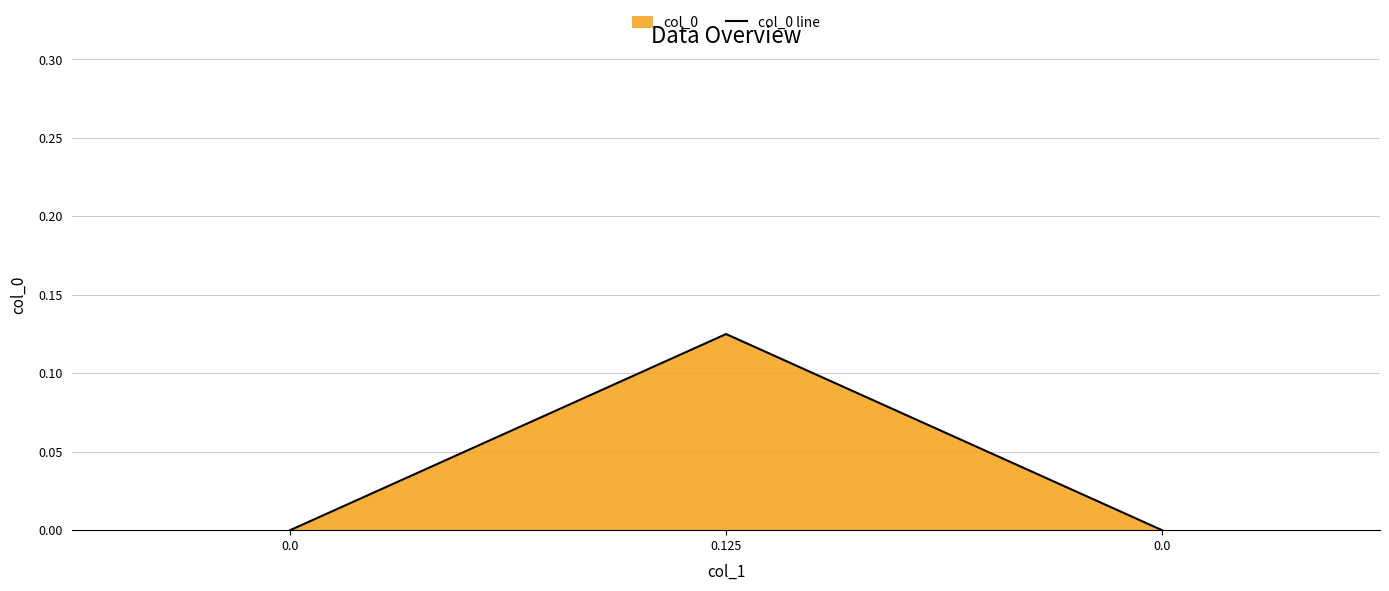

How many lines are shown in the chart?

1